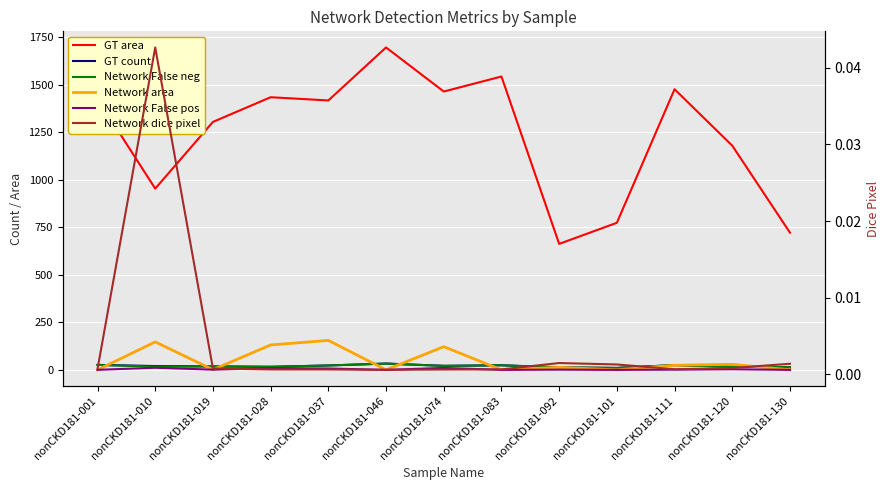

How many interior local valleys does the Network False pos series have?

4